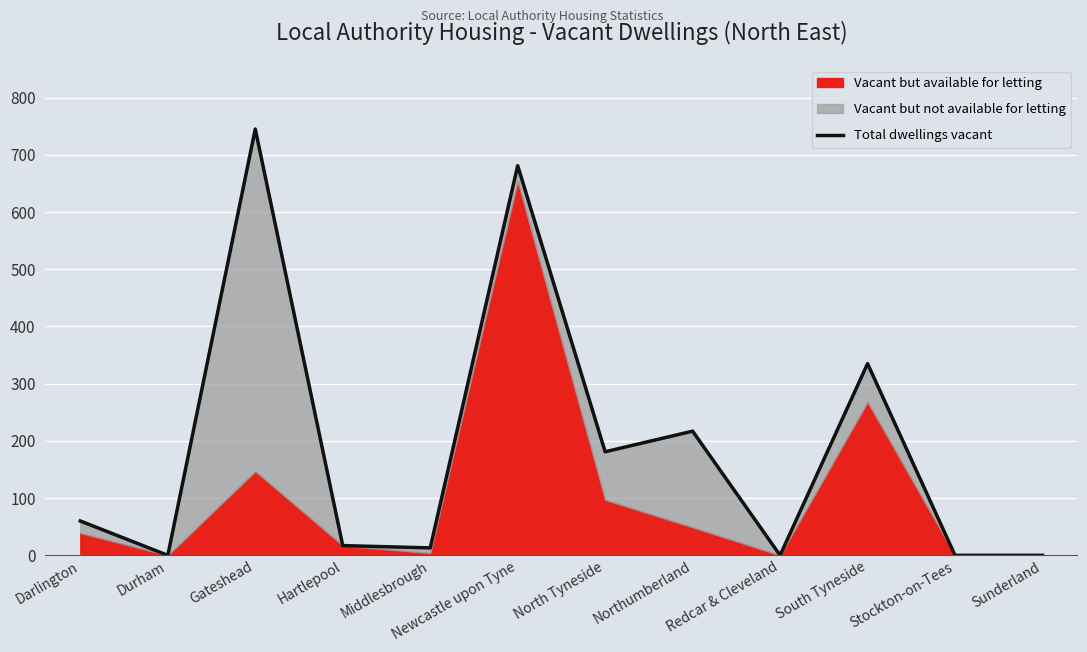

Rank the categories by value from lowest to highest.

Durham, Redcar & Cleveland, Stockton-on-Tees, Sunderland, Middlesbrough, Hartlepool, Darlington, North Tyneside, Northumberland, South Tyneside, Newcastle upon Tyne, Gateshead